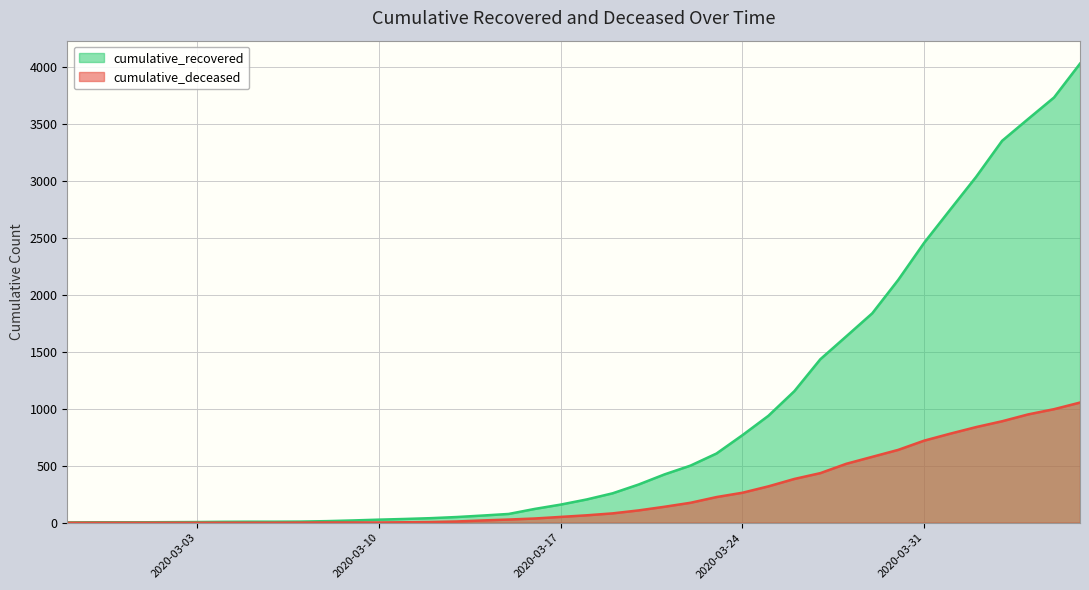

Is it true that cumulative_recovered equals 14 at 2020-03-08?

True